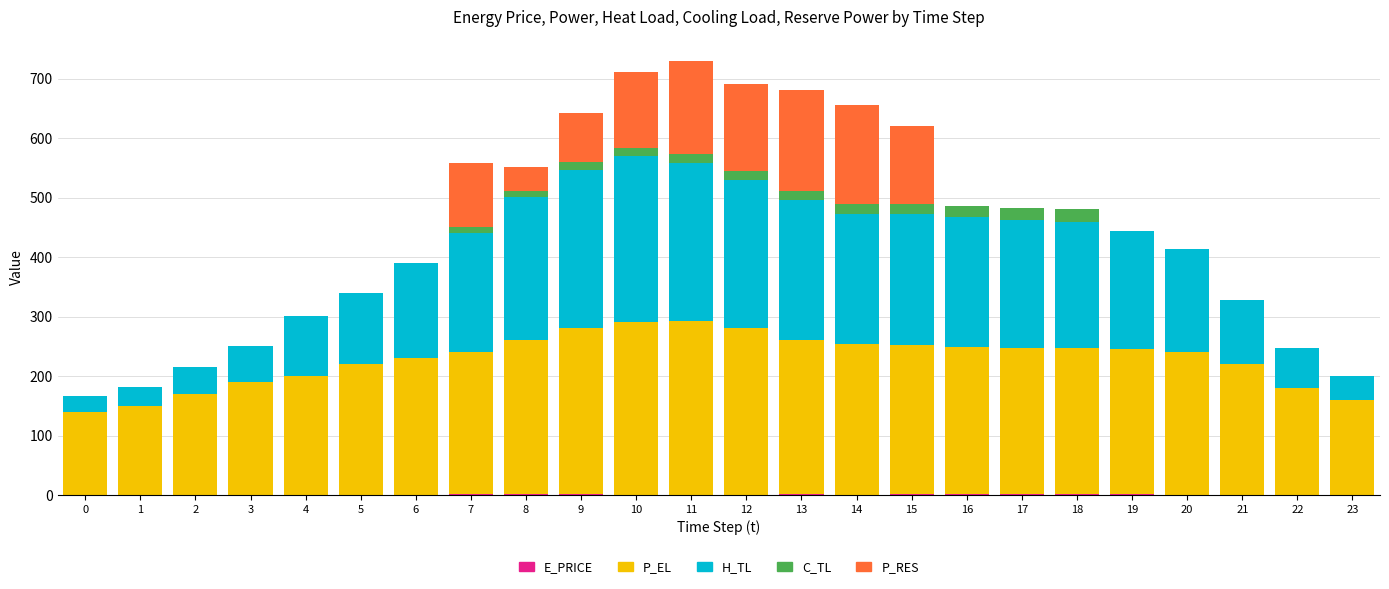

What is the average value of the E_PRICE series?

0.8